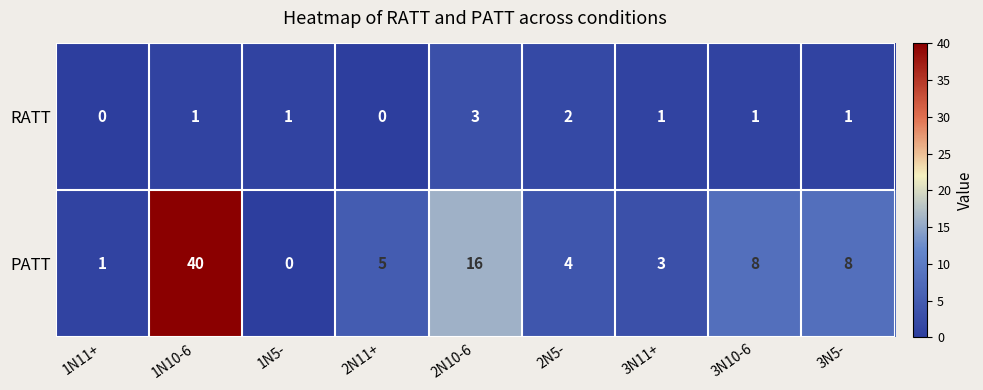

At which category is the sum across all series the highest?

1N10-6